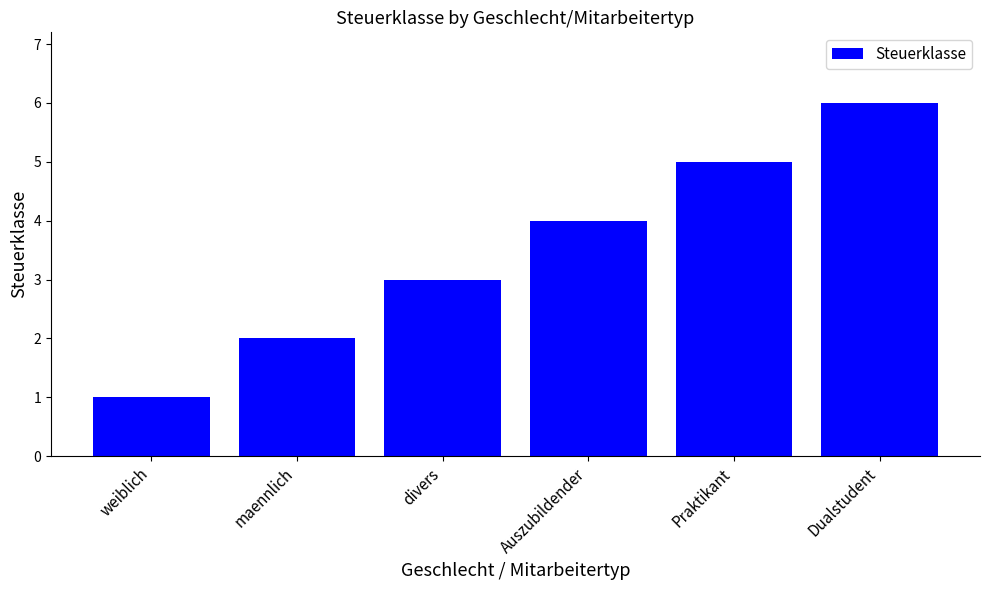

What is the value of the 6th bar from the left?

6